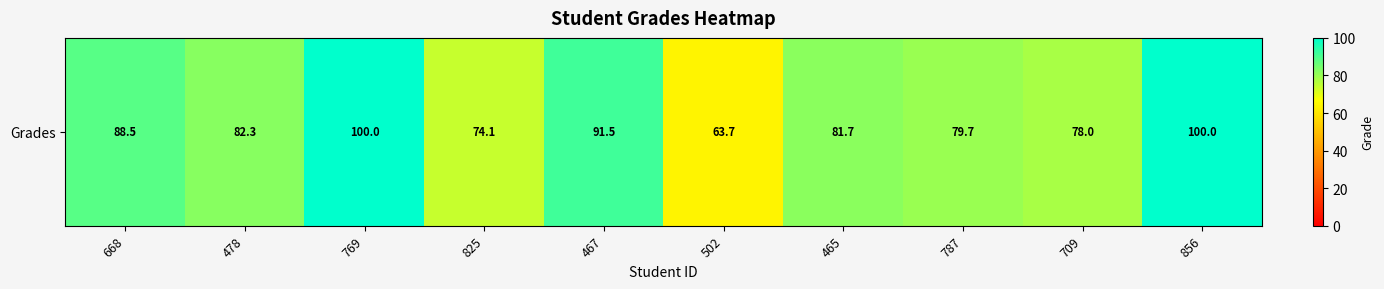

What is the approximate value at 668?

88.5